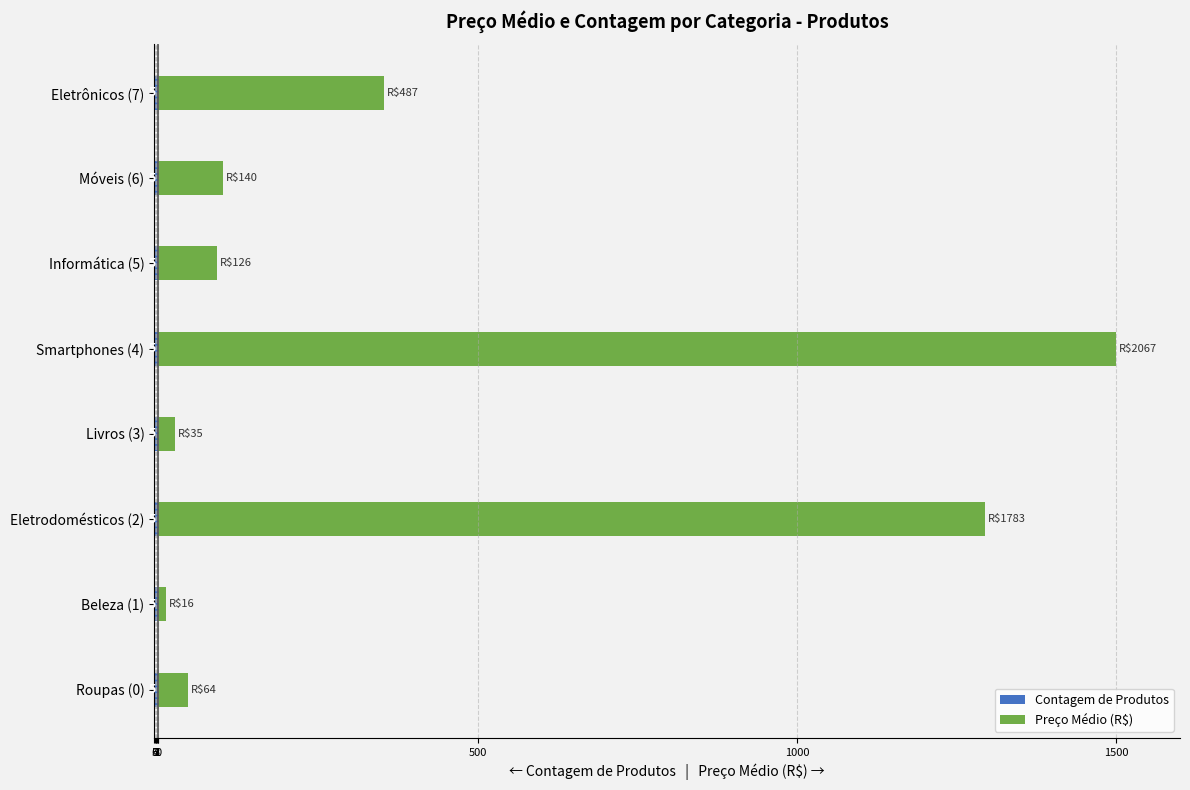

How many bars are there in total?

16